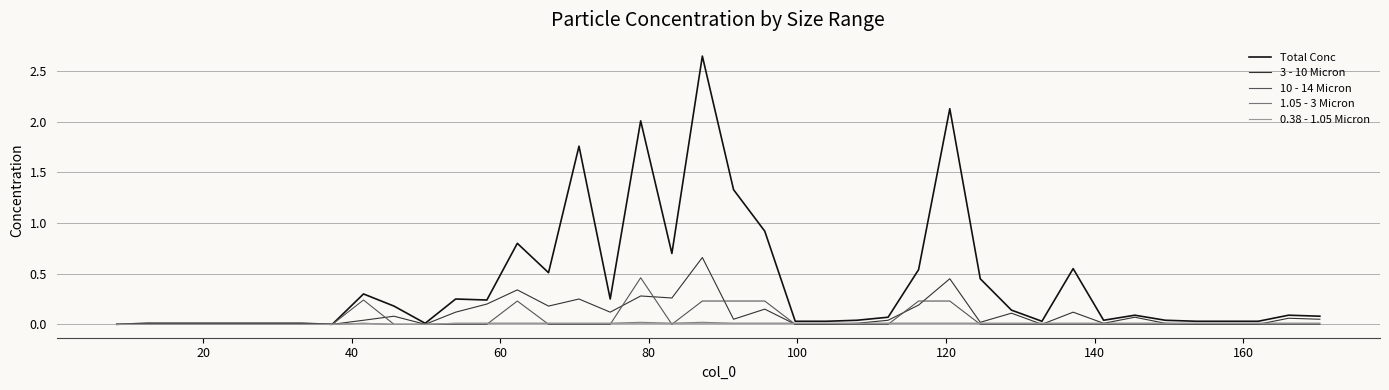

Which series has the largest range (max minus min)?

Total Conc